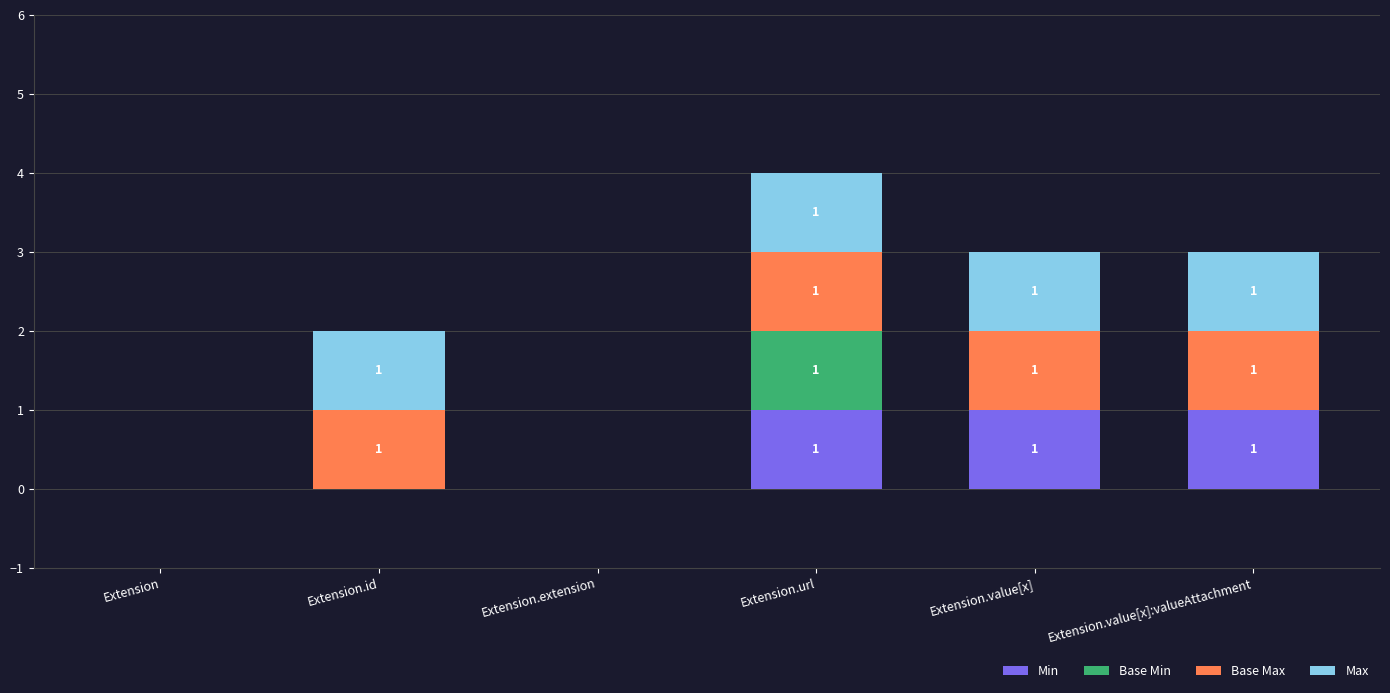

How many distinct data groups are displayed?

4